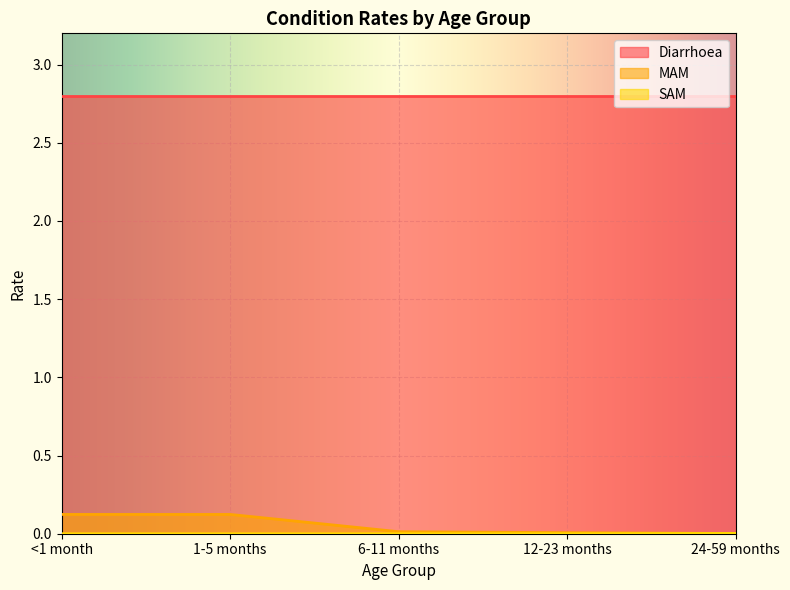

Is the value of MAM at 24-59 months greater than the value of SAM at 6-11 months?

Yes